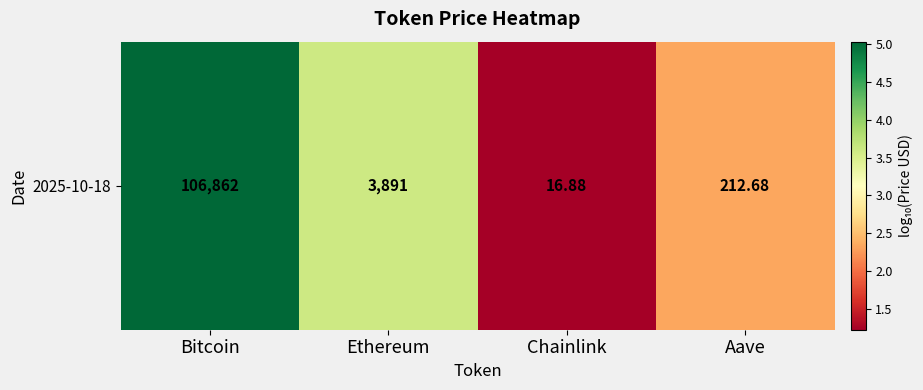

List the labels in order of value, smallest first.

Chainlink, Aave, Ethereum, Bitcoin